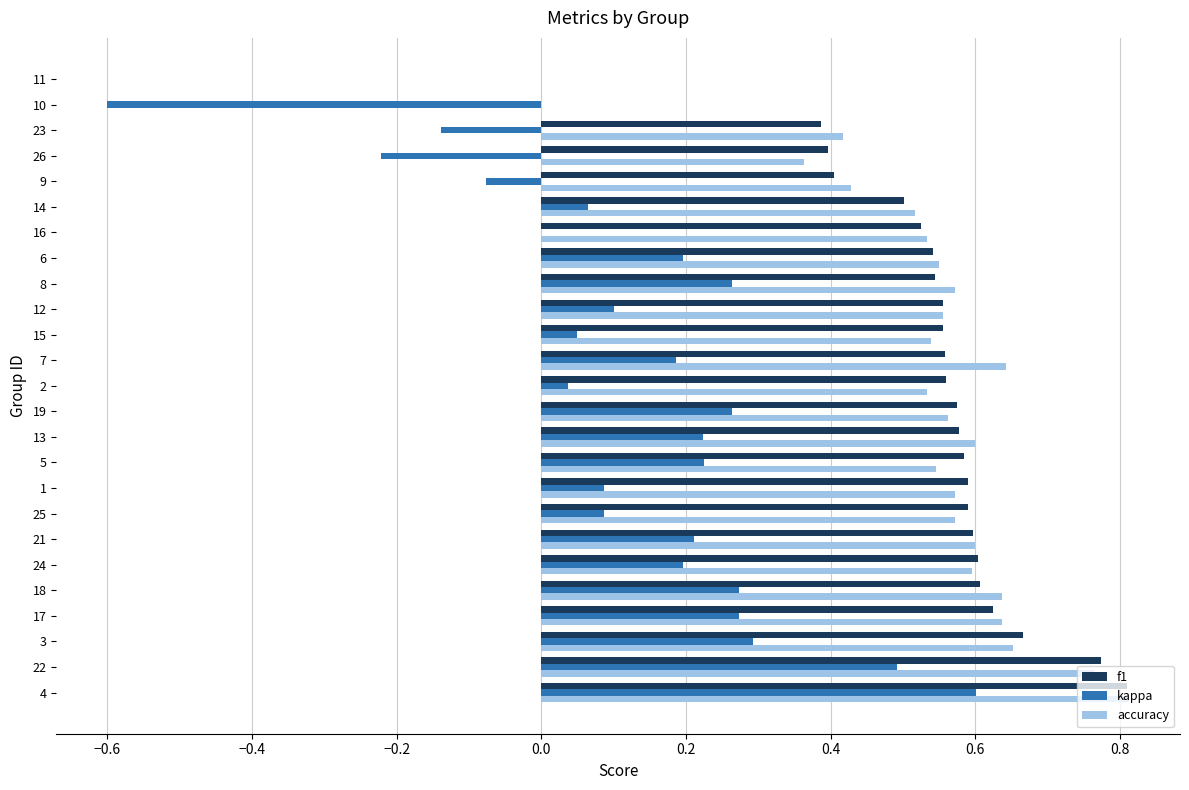

What is the sum of all kappa values?

3.1